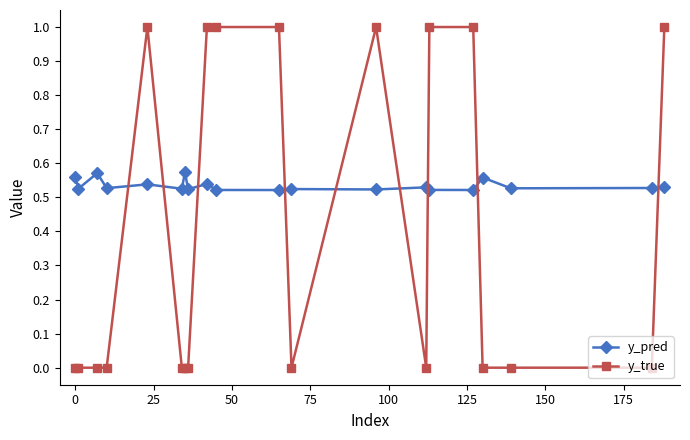

Rank the series by their average value, from highest to lowest.

y_pred, y_true